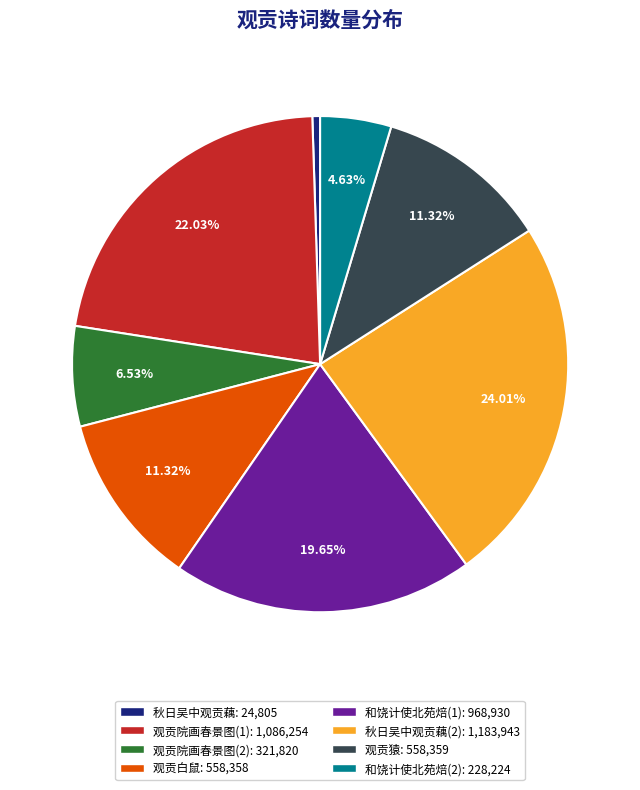

To the nearest percent, what is the difference between the largest and smallest slice percentages?

24%